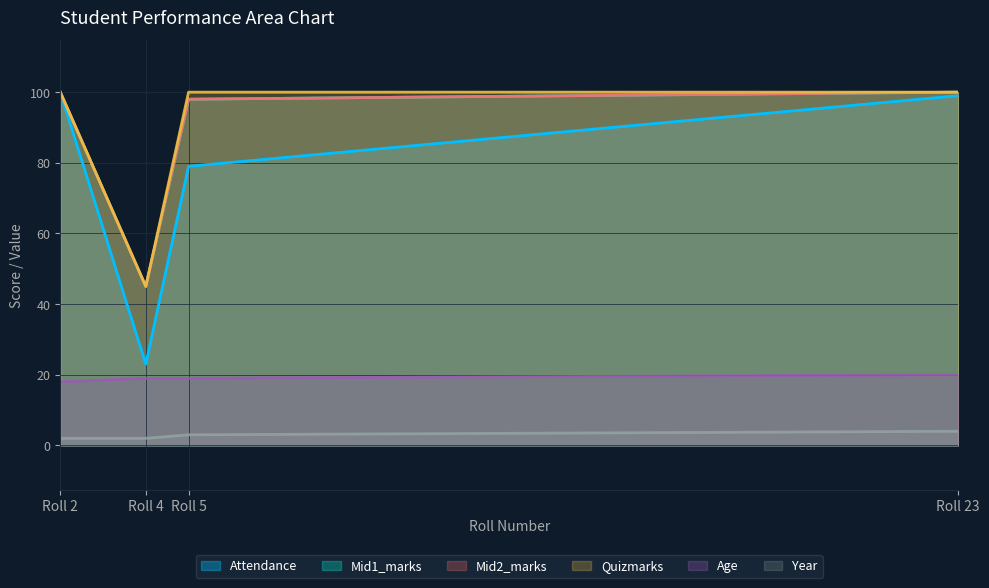

Which series has the largest range (max minus min)?

Attendance